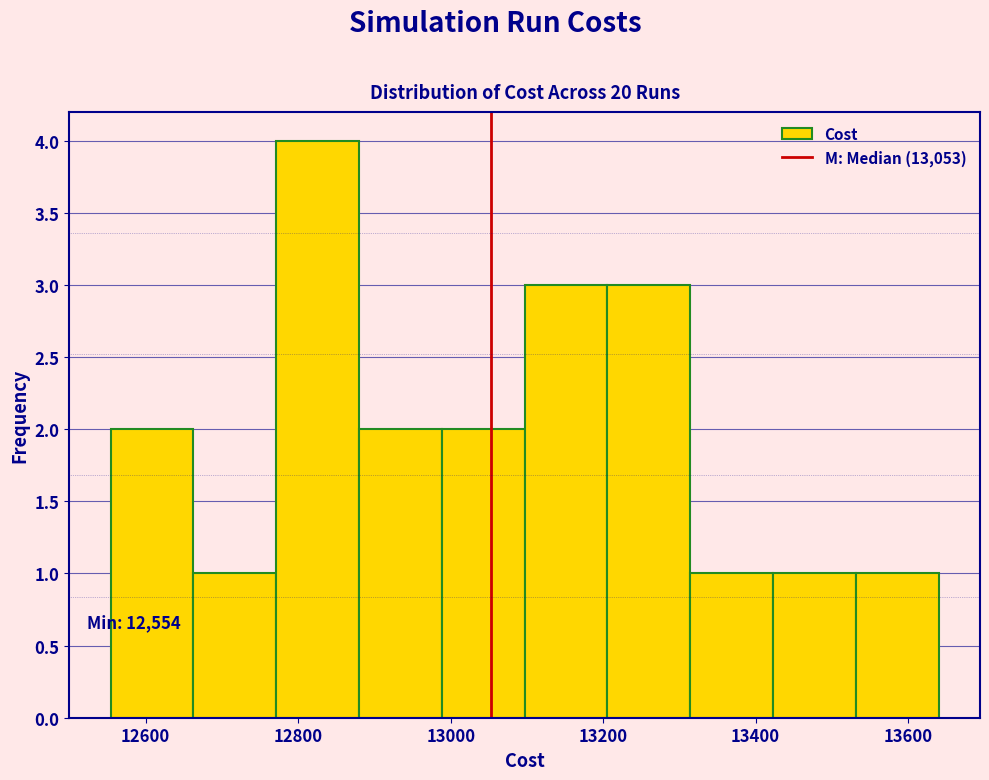

Which range on the x-axis has the tallest bar?

12780 to 12880